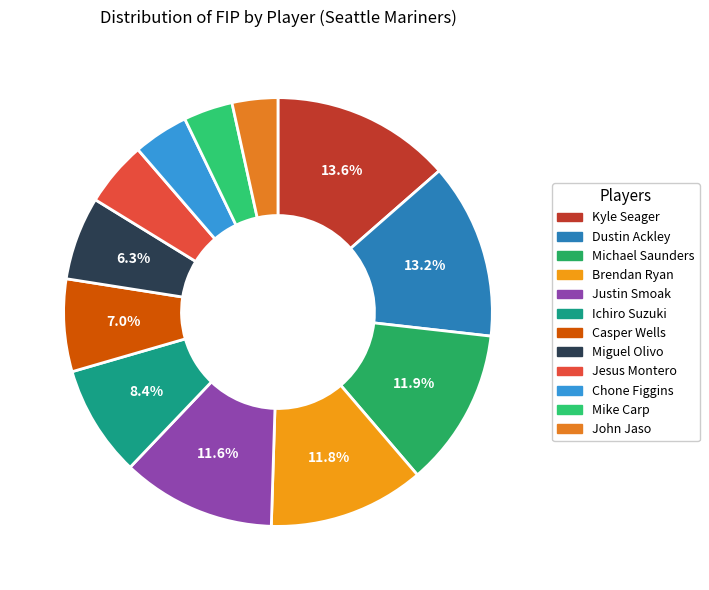

How many slices are in this pie chart?

12